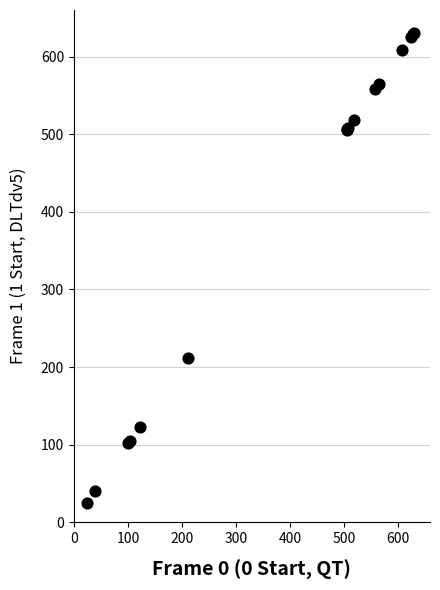

What Y value in the scatter plot is closest to 327?

212